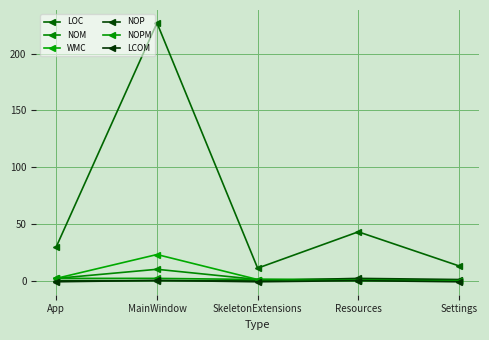

Reading left to right, transcribe all the data shown in this chart.

LOC: App=30.0	MainWindow=227.0	SkeletonExtensions=11.0	Resources=43.0	Settings=13.0
NOM: App=2.0	MainWindow=10.0	SkeletonExtensions=1.0	Resources=1.0	Settings=0.0
WMC: App=2.0	MainWindow=23.0	SkeletonExtensions=1.0	Resources=1.0	Settings=0.0
NOP: App=0.0	MainWindow=0.0	SkeletonExtensions=0.0	Resources=2.0	Settings=1.0
NOPM: App=2.0	MainWindow=2.0	SkeletonExtensions=1.0	Resources=0.0	Settings=0.0
LCOM: App=-1.0	MainWindow=0.2	SkeletonExtensions=-1.0	Resources=0.0	Settings=-1.0